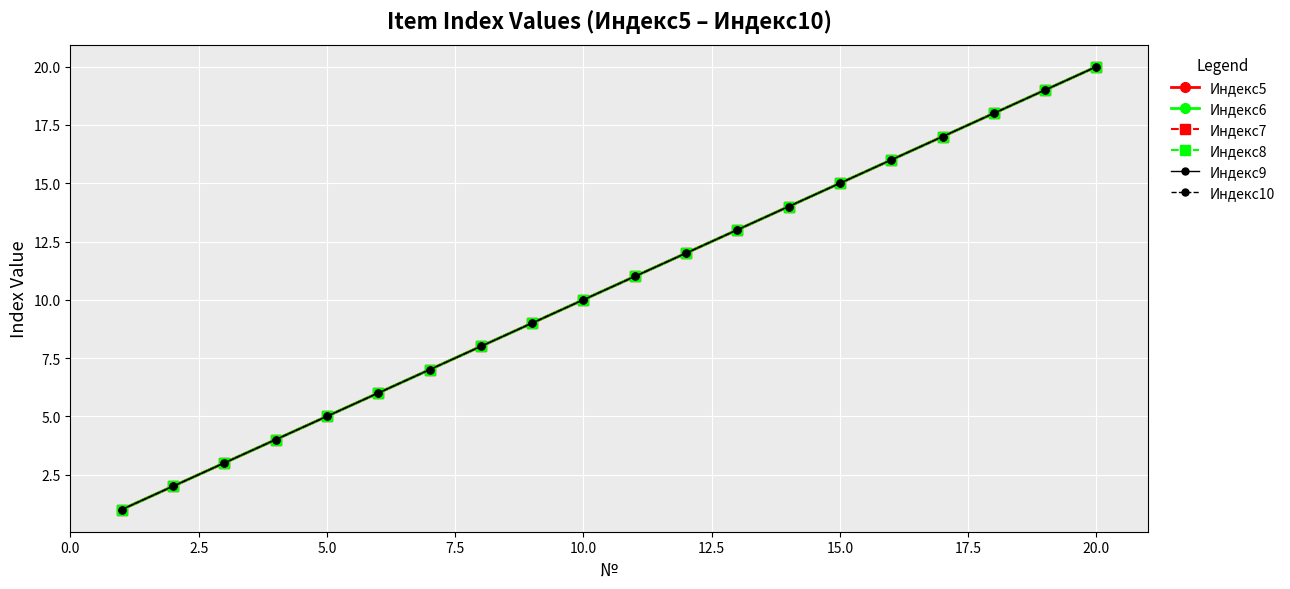

Is this an area chart (filled region under the line)?

No